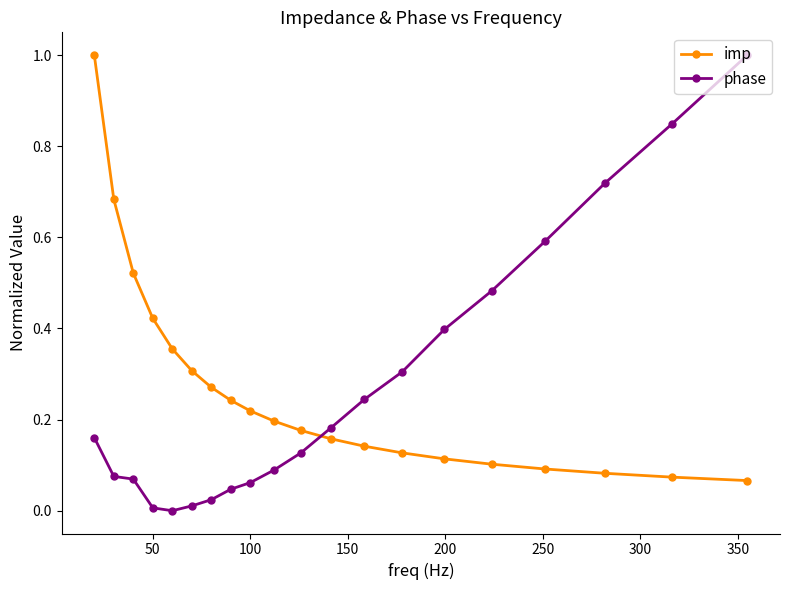

True or false: imp and phase cross at least once.

True